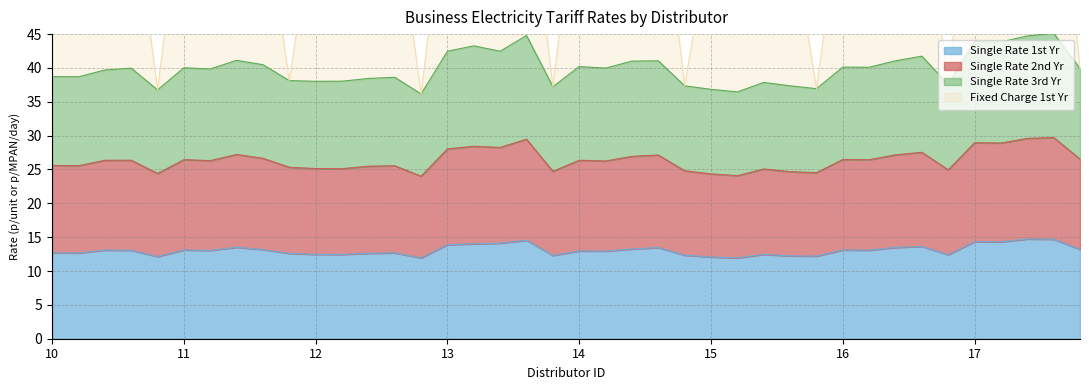

The Single Rate 1st Yr series shows 12.5 at 12. True or false?

True